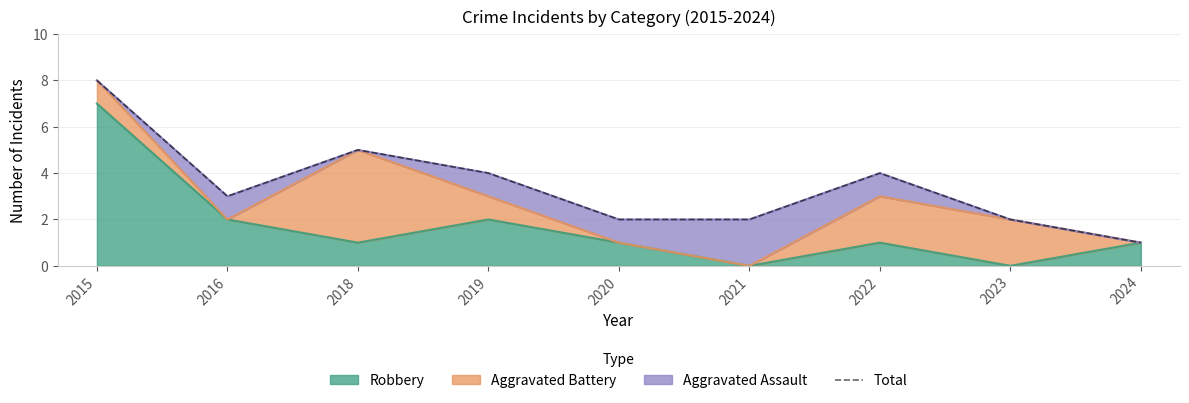

List the labels in order of value, smallest first.

2024, 2020, 2021, 2023, 2016, 2019, 2022, 2018, 2015